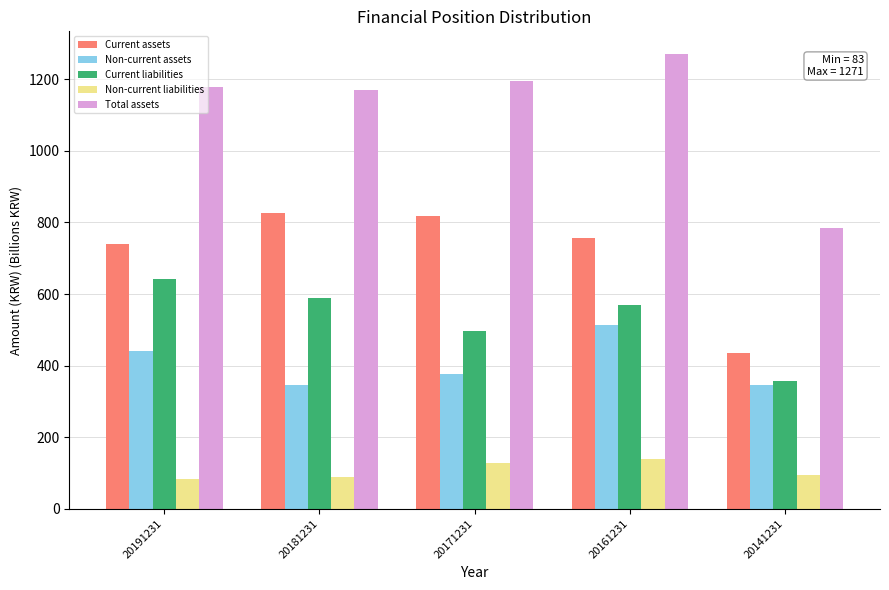

Which category has the highest value across all series?

20161231